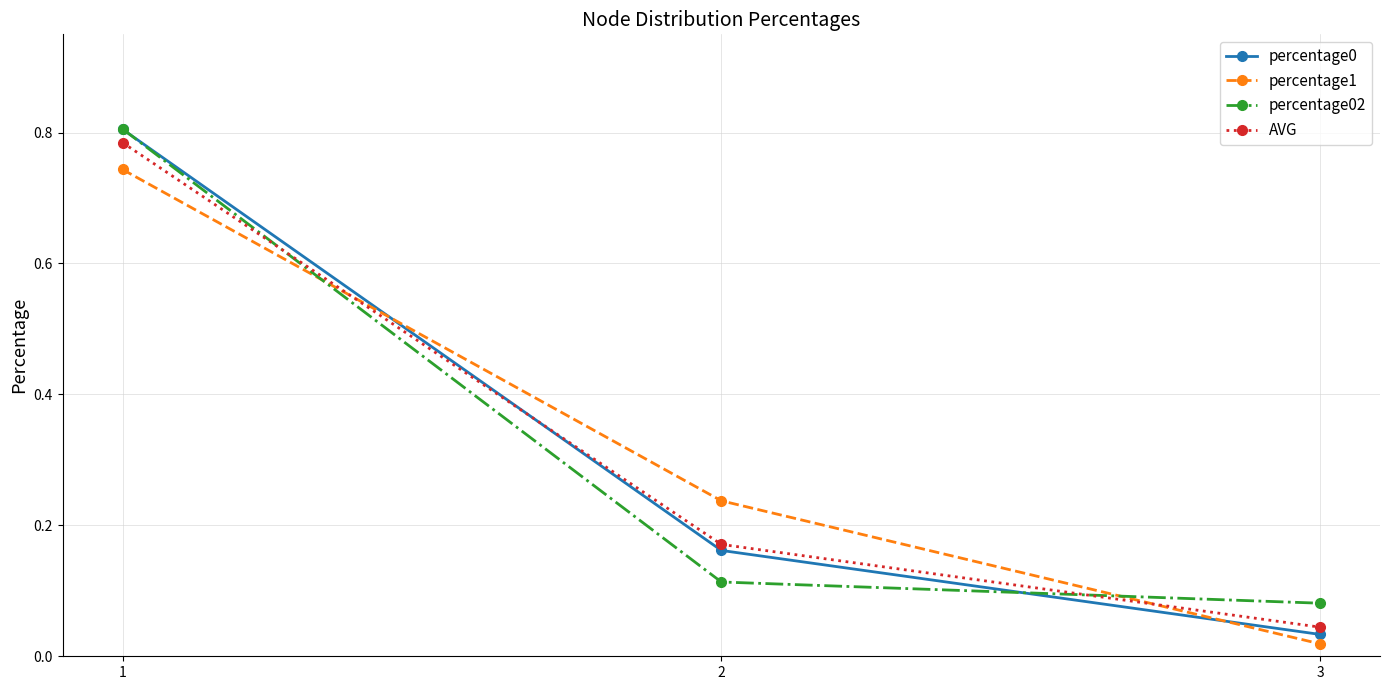

The AVG series shows 0.8 at 1. True or false?

True